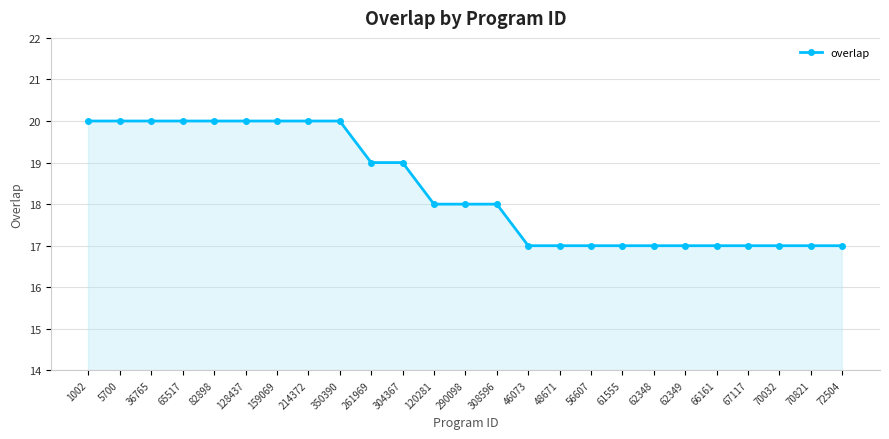

What is the smallest value displayed?

17